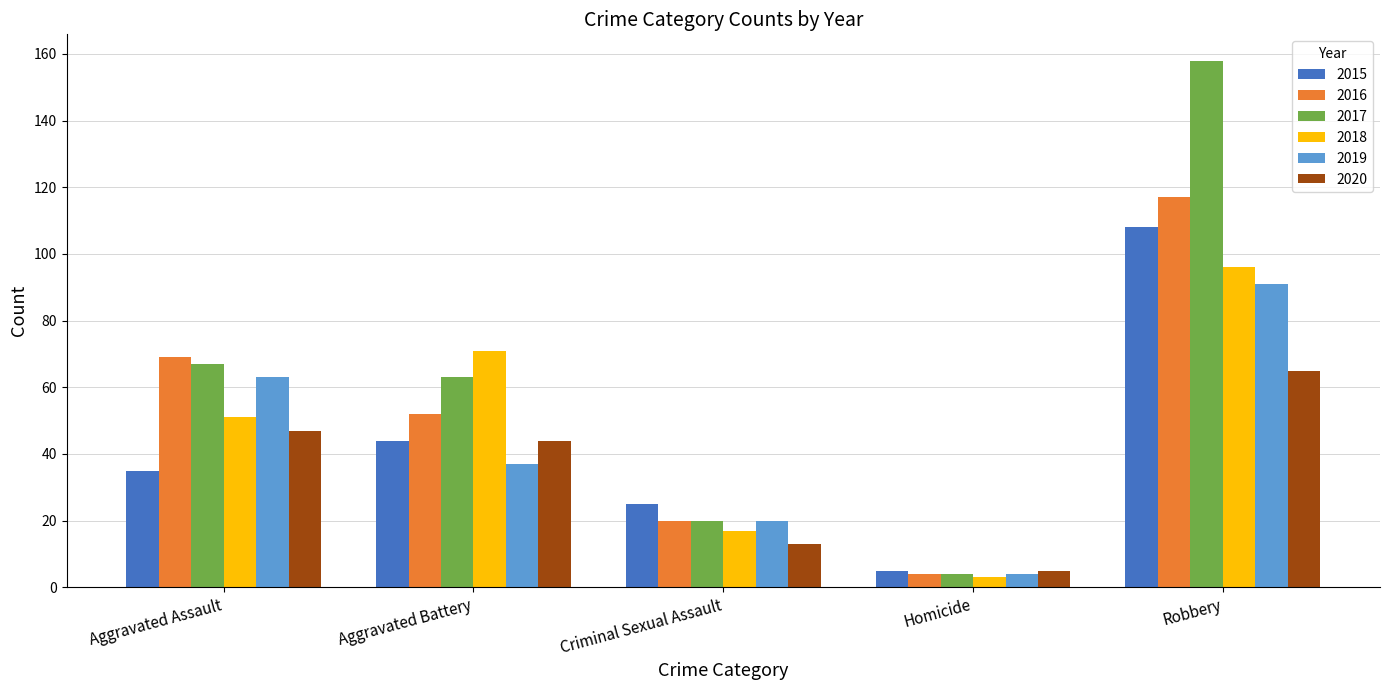

Is it true that 2018 equals 24 at Aggravated Battery?

False